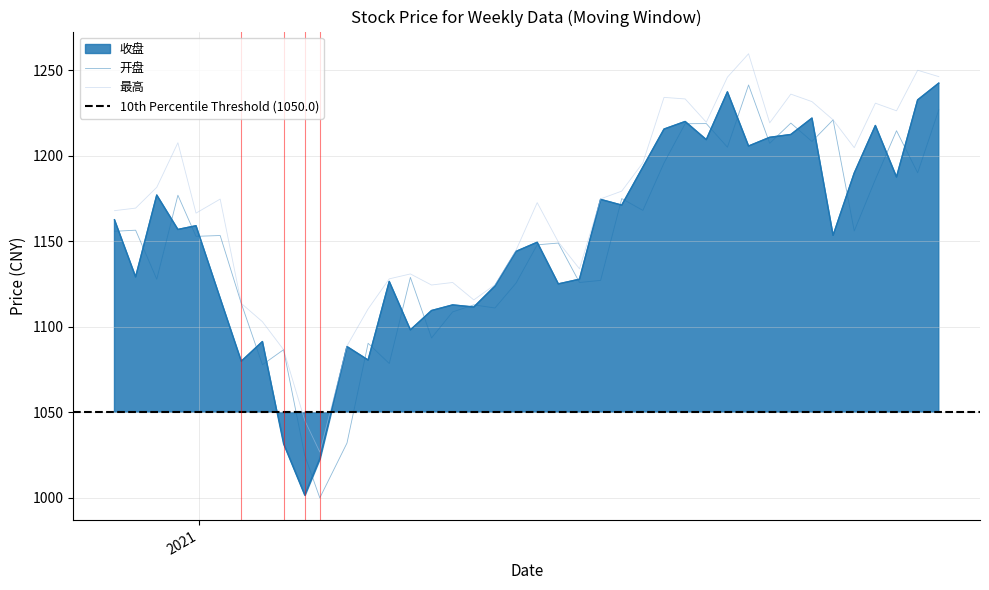

True or false: 最高 has a value of 1776.1 at 2020-12-11.

False